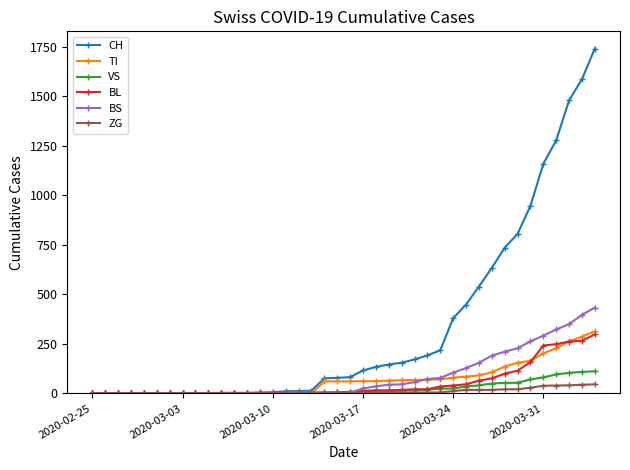

Which series has the widest spread of values?

CH